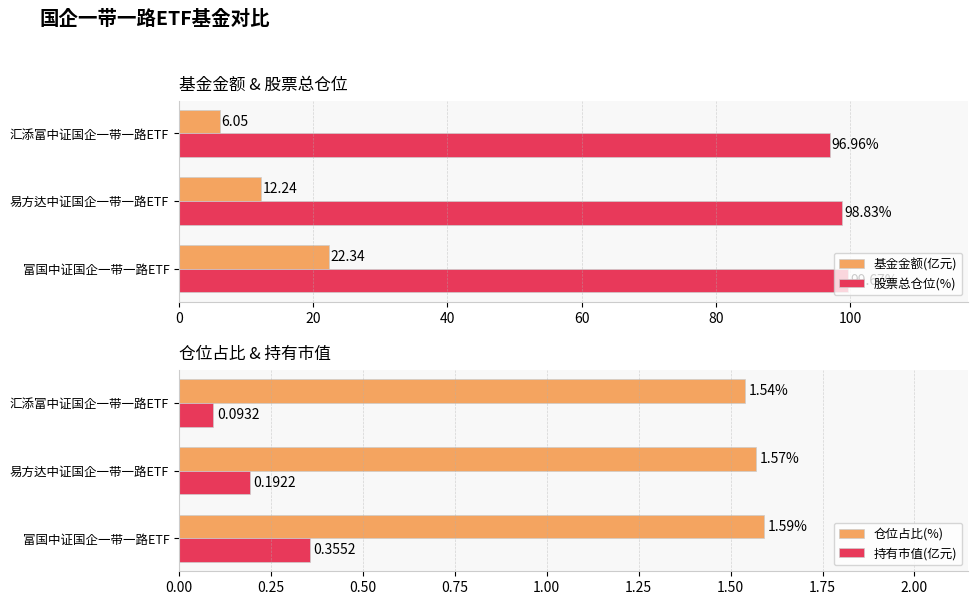

List the labels in order of 仓位占比(%) value, smallest first.

汇添富中证国企一带一路ETF, 易方达中证国企一带一路ETF, 富国中证国企一带一路ETF